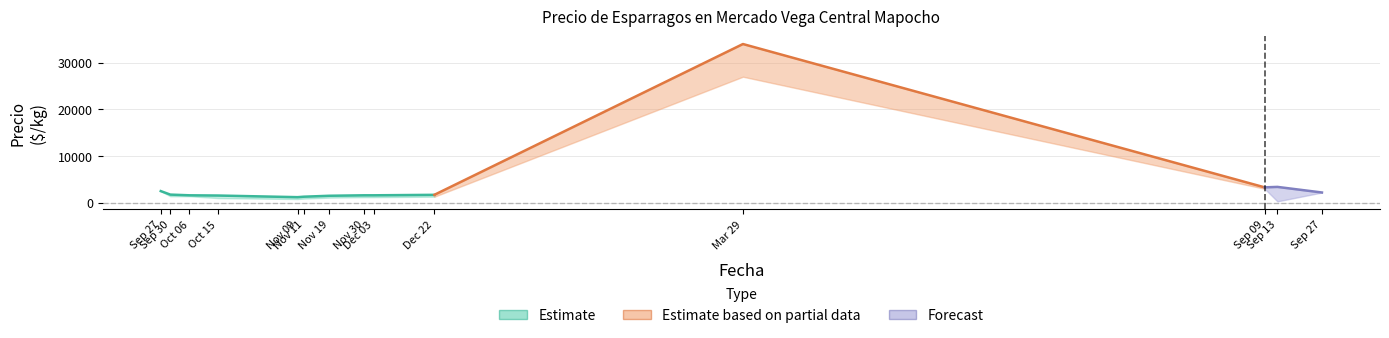

What is the average value of the Precio maximo series?

4236